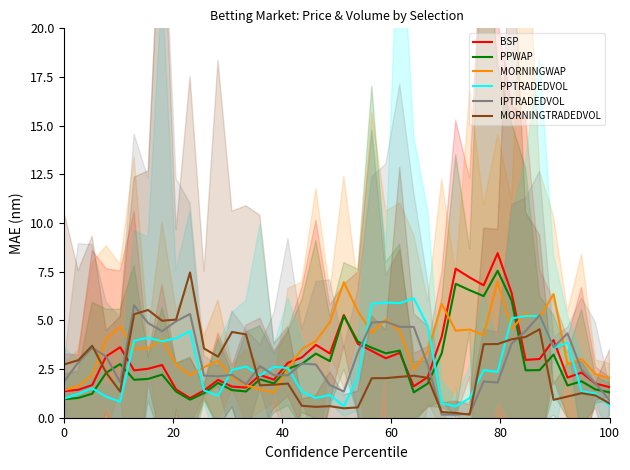

Reading left to right, transcribe all the data shown in this chart.

BSP: 1.4	1.4	1.7	3.2	3.6	2.4	2.5	2.7	1.5	1.0	1.4	1.9	1.6	1.5	2.2	2.0	2.8	3.1	3.7	3.3	5.3	3.8	3.4	3.1	3.3	1.6	2.1	4.2	7.7	7.2	6.8	8.5	6.4	3.0	3.0	4.0	2.1	2.3	1.8	1.6
PPWAP: 0.9	1.0	1.2	2.3	2.8	1.9	2.0	2.2	1.3	0.9	1.3	1.8	1.4	1.3	2.0	1.8	2.5	2.8	3.3	2.9	5.2	3.9	3.6	3.3	3.4	1.3	1.8	3.3	6.9	6.5	6.2	7.5	6.0	2.4	2.4	3.2	1.7	1.9	1.5	1.3
MORNINGWAP: 1.4	1.6	2.2	4.0	4.7	3.6	3.6	4.0	2.7	2.2	2.6	2.9	2.1	1.7	1.5	1.3	2.5	3.5	3.9	4.9	7.0	5.5	4.4	5.0	4.5	2.5	3.4	5.8	4.5	4.5	4.2	7.0	4.6	5.3	5.1	6.4	2.7	3.0	2.2	2.0
PPTRADEDVOL: 1.0	1.2	1.5	1.1	0.8	4.0	4.1	3.9	4.1	4.4	1.4	1.1	2.5	2.6	2.2	2.6	2.6	1.3	1.0	1.2	0.6	2.1	5.8	5.9	5.9	6.1	4.7	0.7	0.6	1.0	2.4	2.4	5.1	5.2	5.2	3.6	3.9	1.4	1.2	0.6
IPTRADEDVOL: 1.9	2.8	3.6	3.1	1.8	5.8	4.9	4.4	5.0	5.3	2.2	2.1	2.2	1.7	2.7	2.2	2.2	2.8	2.7	1.7	1.3	3.4	4.9	4.9	4.7	4.7	2.7	0.2	0.2	0.2	1.9	1.8	3.8	4.5	5.3	3.6	4.3	2.5	1.8	0.9
MORNINGTRADEDVOL: 2.7	3.0	3.7	2.3	1.3	5.3	5.5	5.0	5.0	7.5	3.6	3.1	4.4	4.3	1.7	1.7	1.8	0.6	0.6	0.6	0.5	0.5	2.0	2.0	2.1	2.2	2.0	0.3	0.2	0.2	3.8	3.8	4.0	4.1	4.5	0.9	1.1	1.3	1.1	0.7